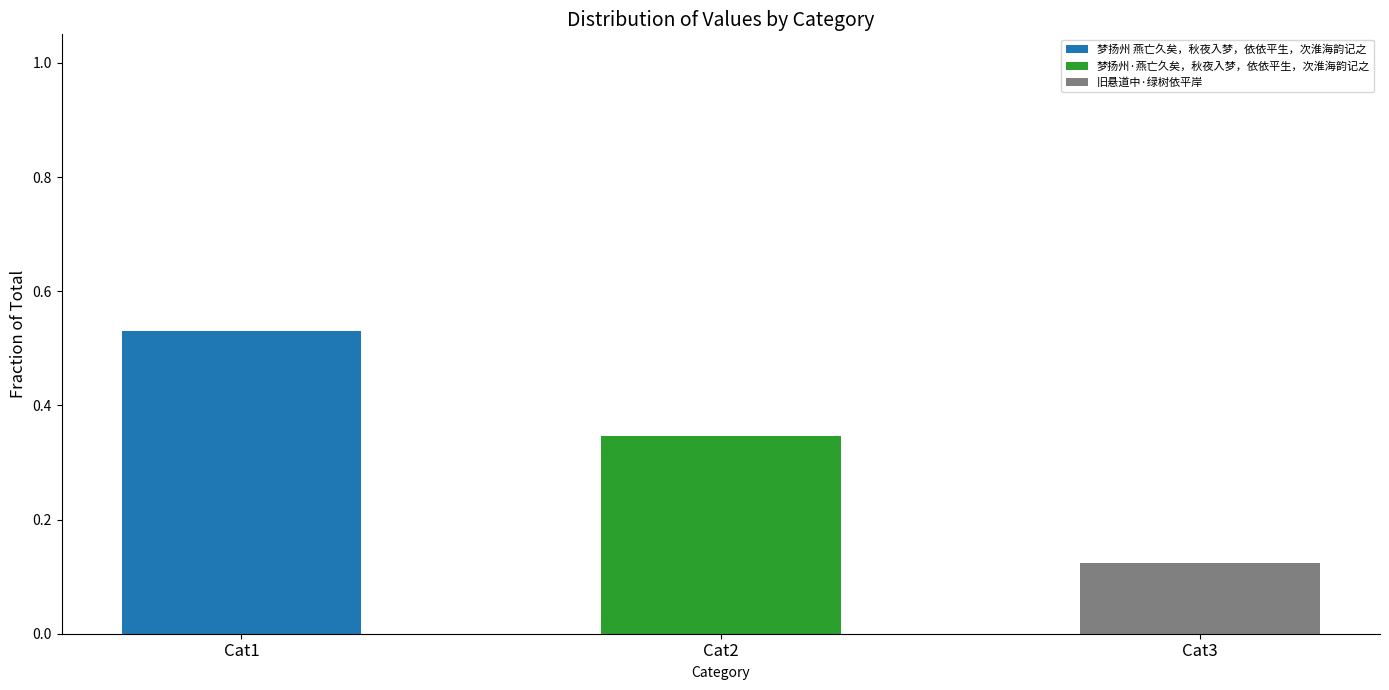

Are the bars grouped side by side (vs. stacked)?

No